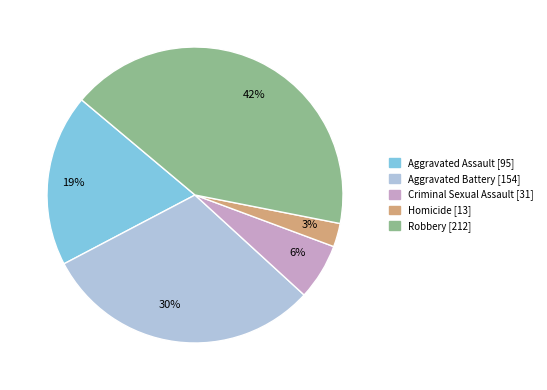

Rank the categories by value from lowest to highest.

Homicide, Criminal Sexual Assault, Aggravated Assault, Aggravated Battery, Robbery